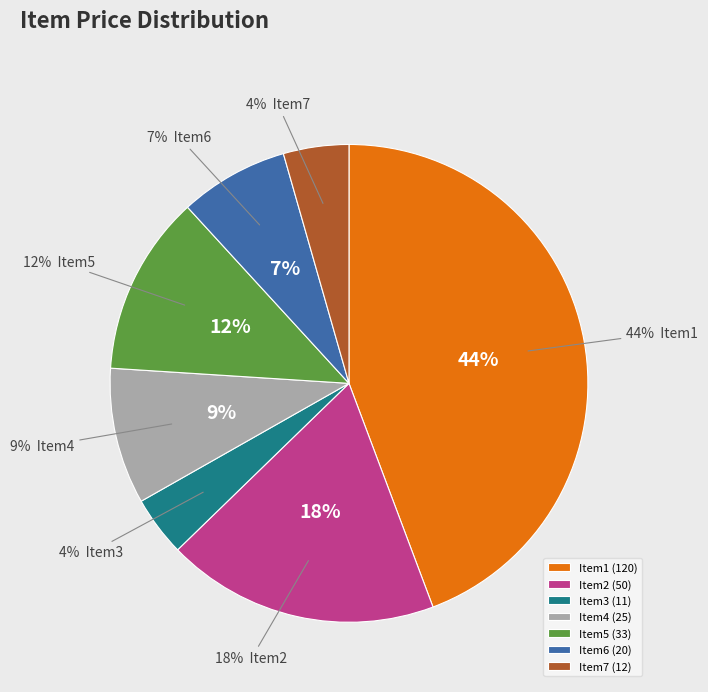

Is the sum of Item2 and Item1 greater than half?

Yes